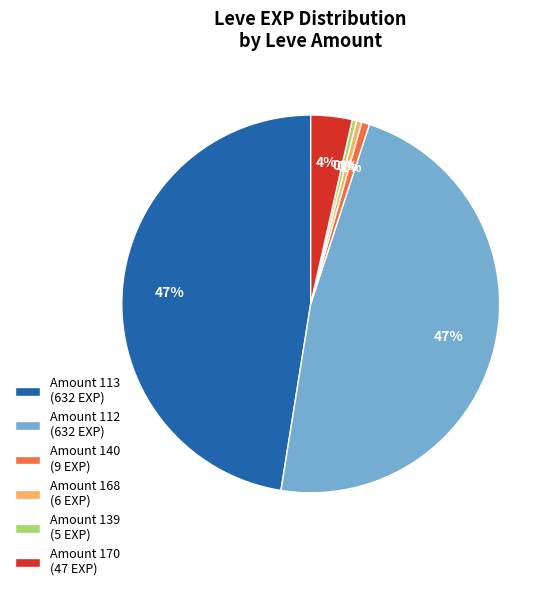

True or false: Amount 170 (47 EXP) accounts for 4% of the total.

True